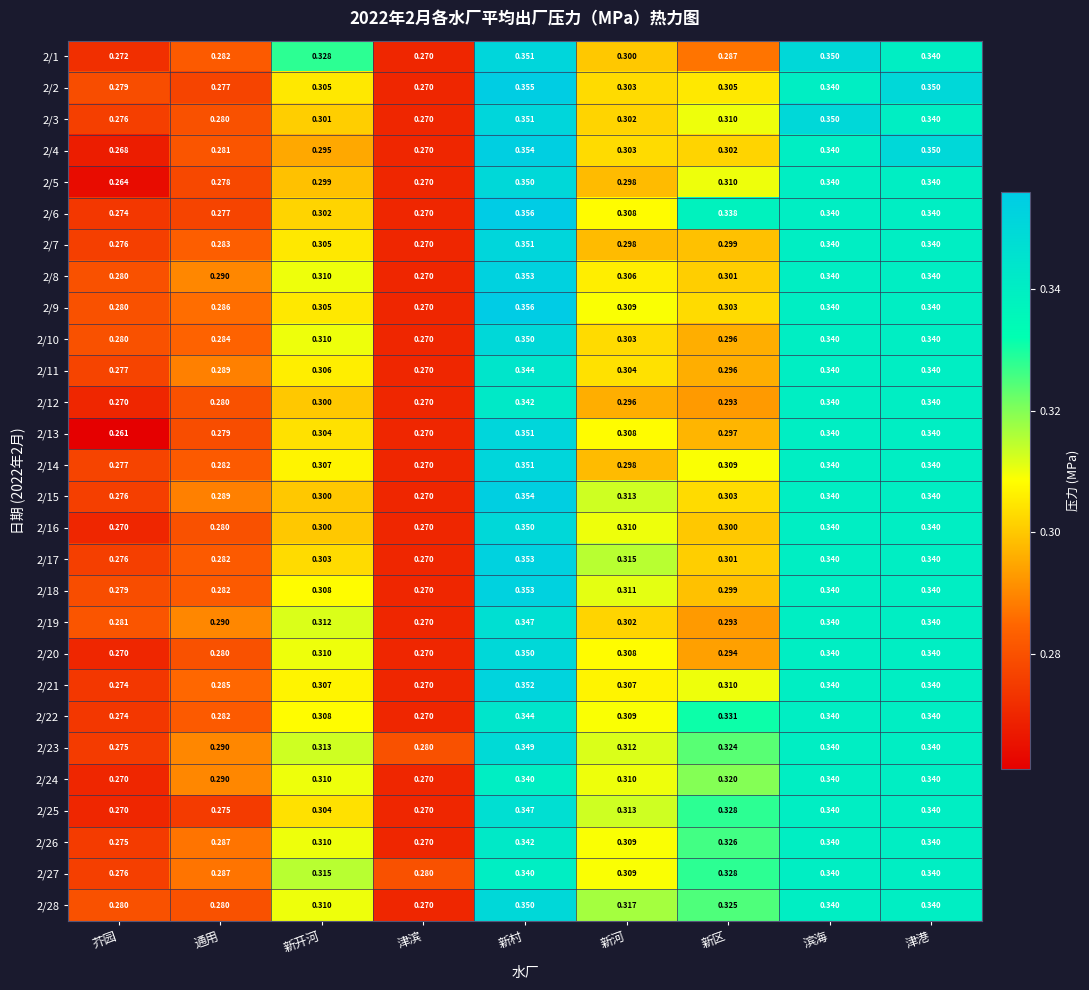

At which label is 2/17 closest to 0?

津滨